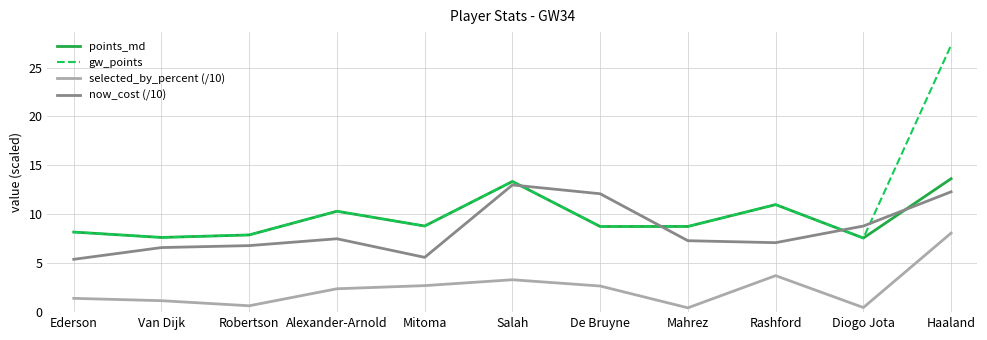

True or false: gw_points and selected_by_percent (/10) cross at least once.

False